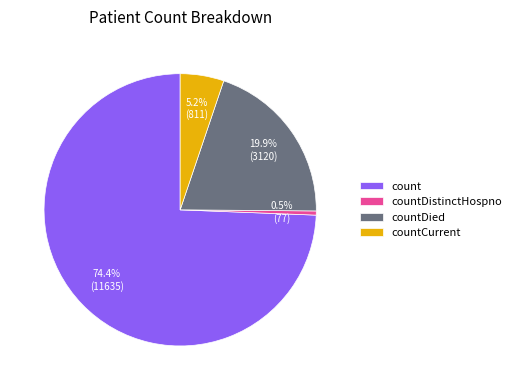

Between countDistinctHospno and countDied, which is larger?

countDied